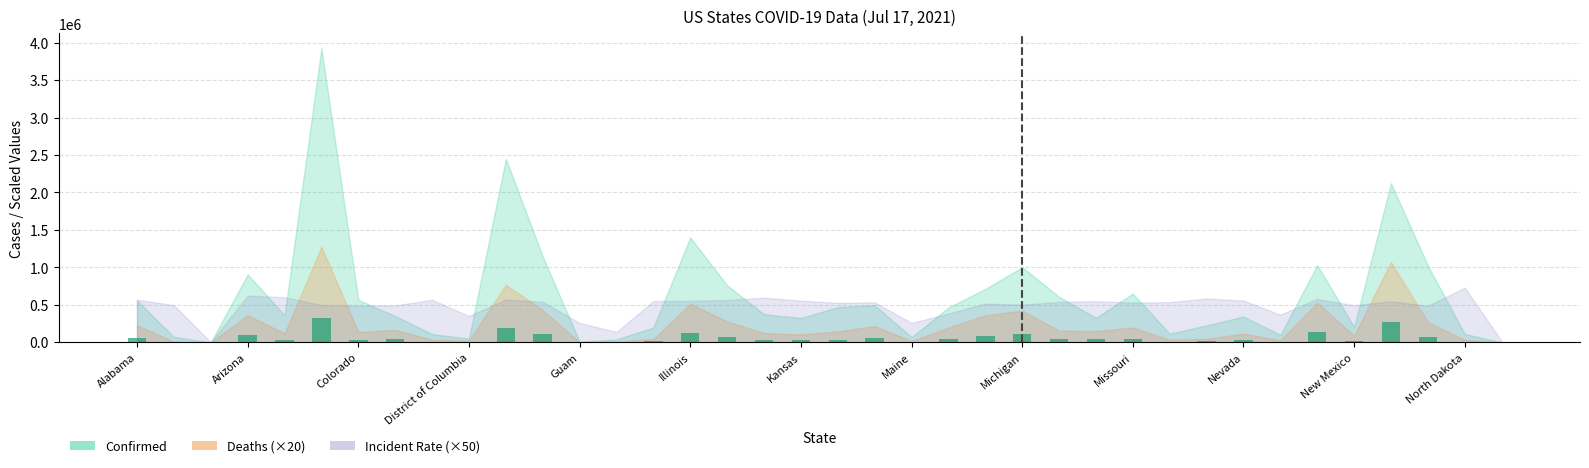

What is the sum of all values?

2175485